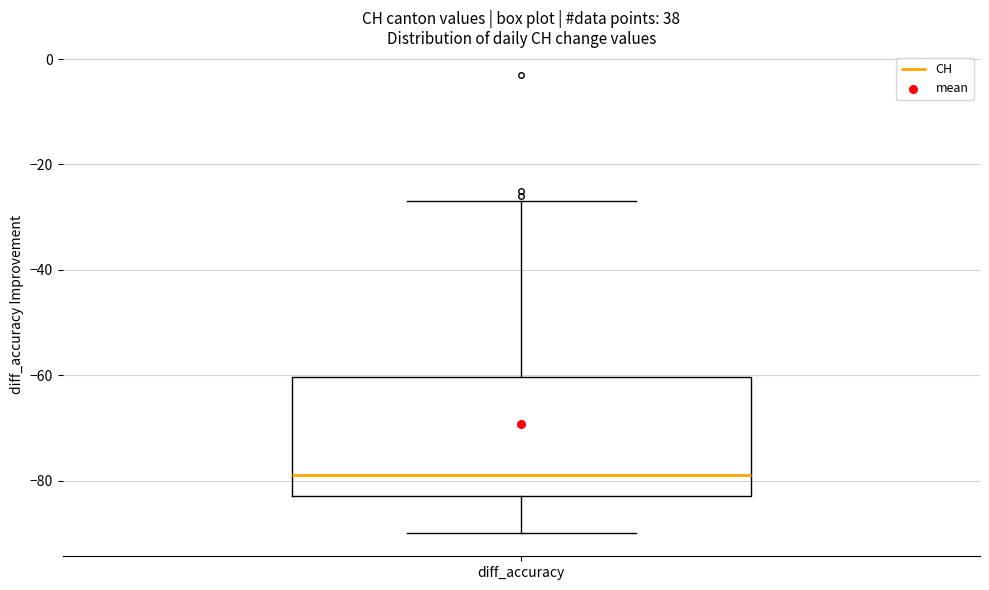

Read this box plot against the y-axis: the position of the median line, the range covered by the box, and the ends of both whiskers. The values are not printed on the chart, so give them approximately, as read against the axis.

median -78, box -82 to -60, whiskers -90 to -26